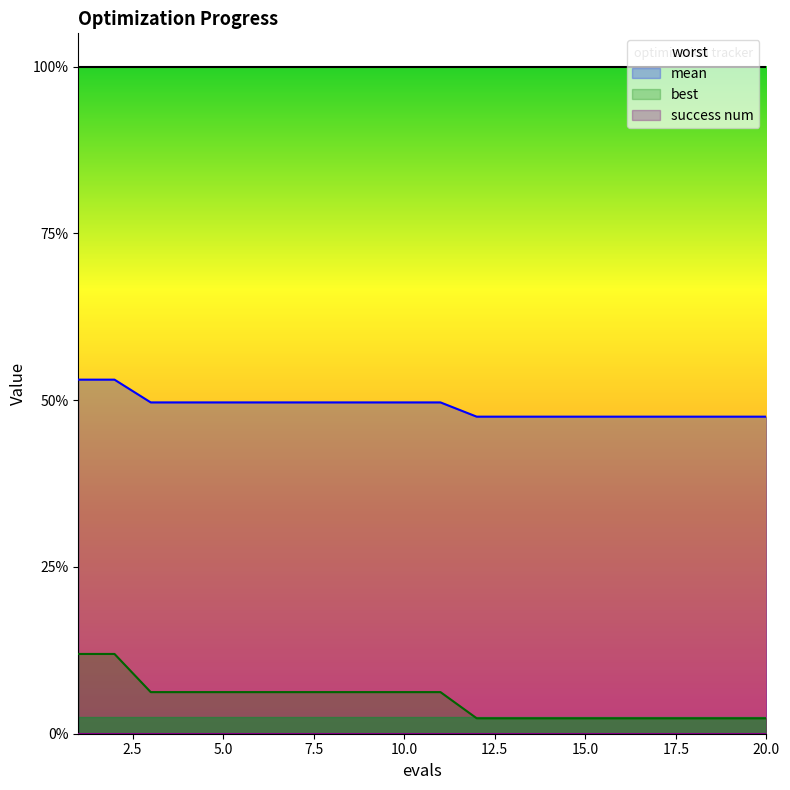

At 2.5, list the series in order from largest to smallest.

worst, mean, best, success num